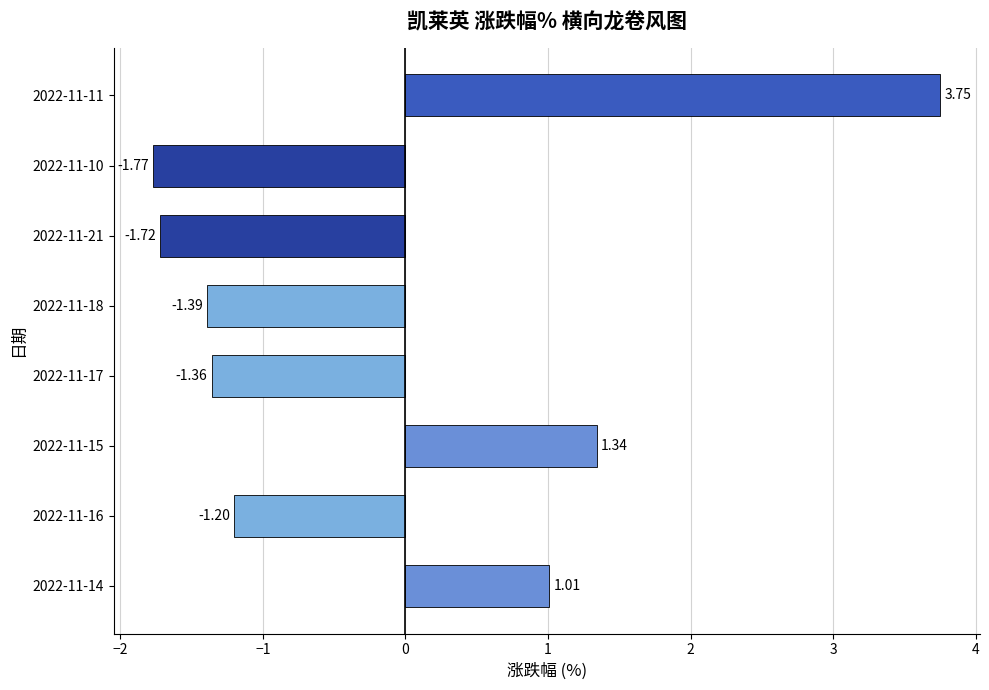

How many series are shown in this chart?

1